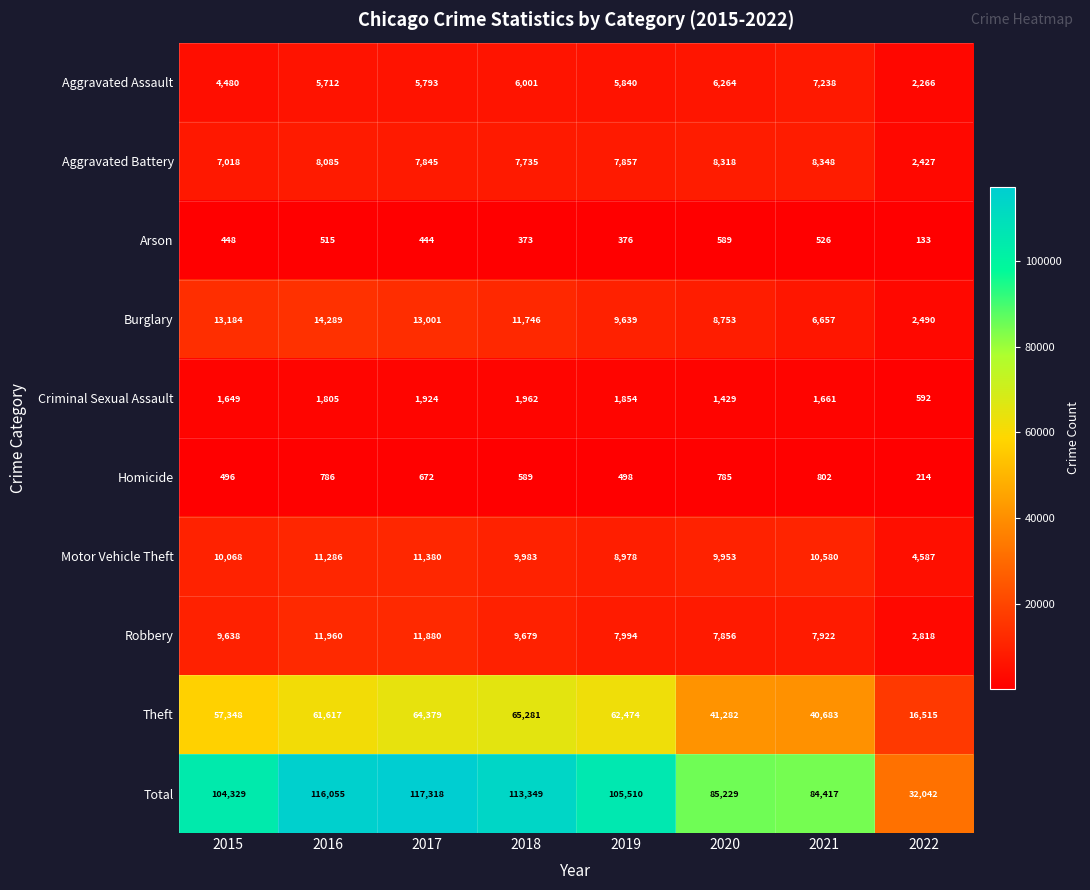

At 2015, list the series in order from largest to smallest.

Total, Theft, Burglary, Motor Vehicle Theft, Robbery, Aggravated Battery, Aggravated Assault, Criminal Sexual Assault, Homicide, Arson